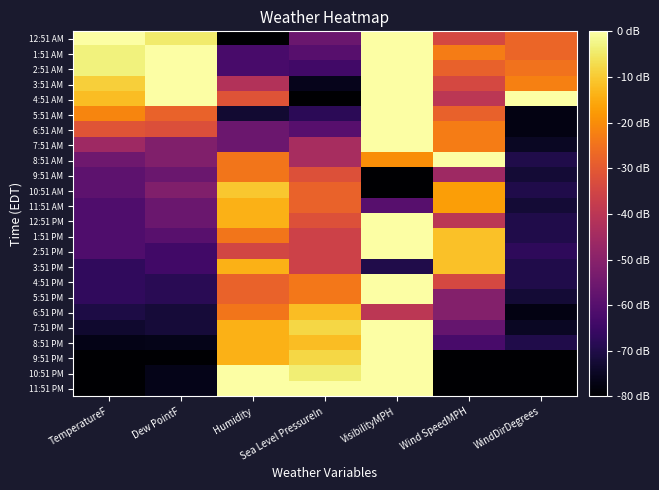

Which category has the lowest value across all series?

Humidity